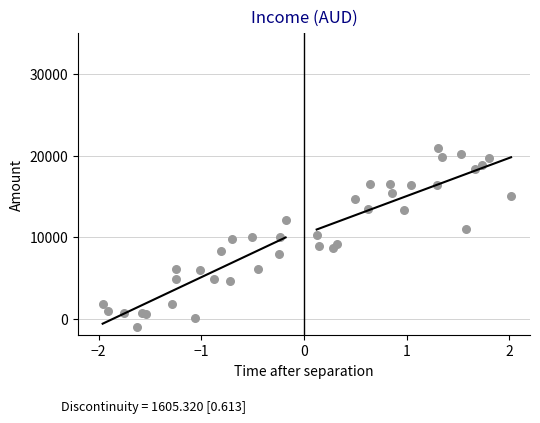

What is the range of Y values (max minus min)?

21871.2